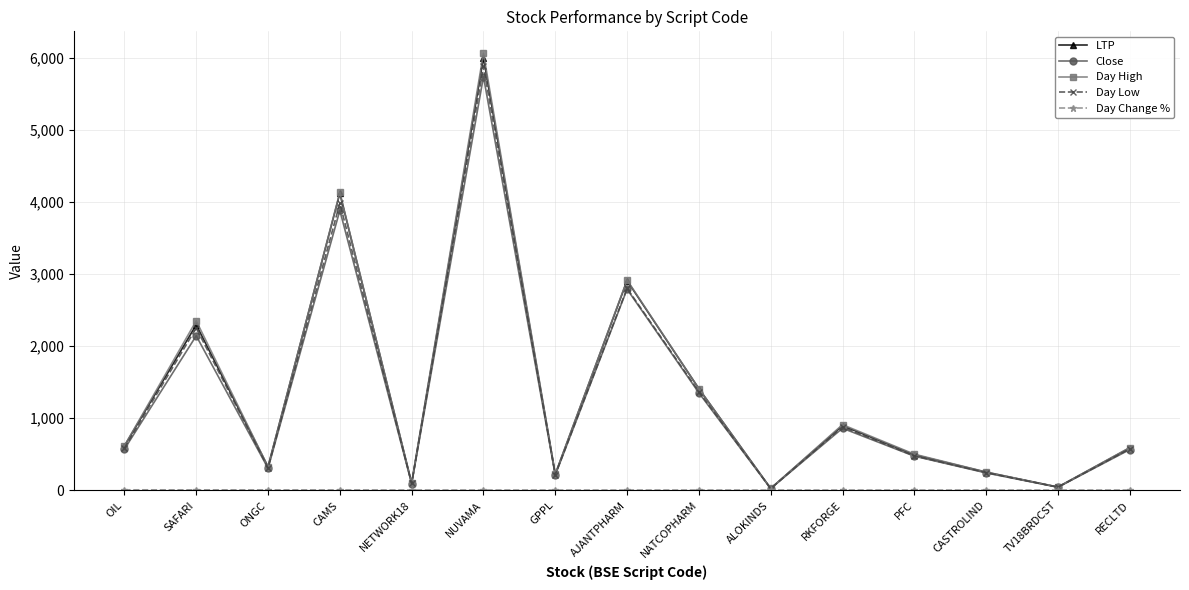

What is the value of the LTP point at the 2nd from the left?

2295.2